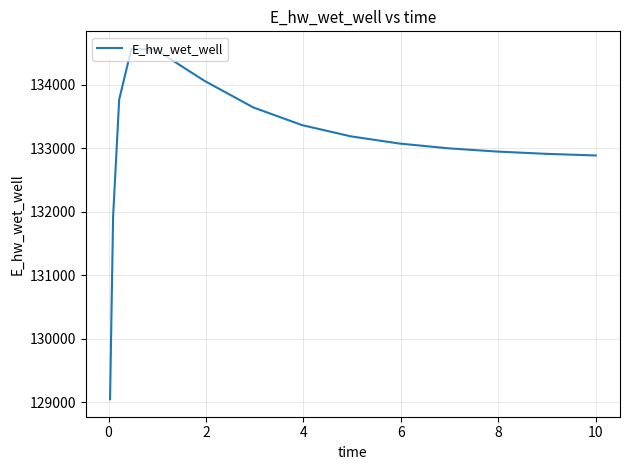

What is the smallest value displayed?

129048.6